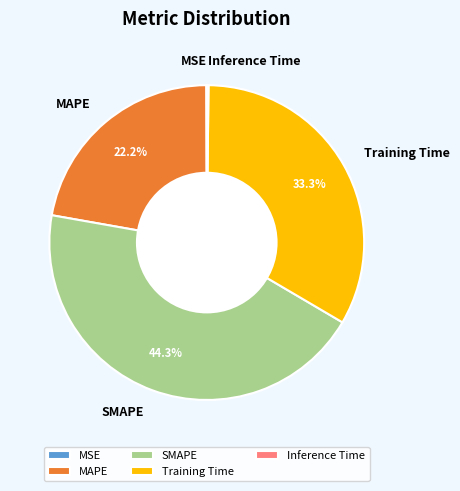

Is the sum of MAPE and Training Time greater than half?

Yes